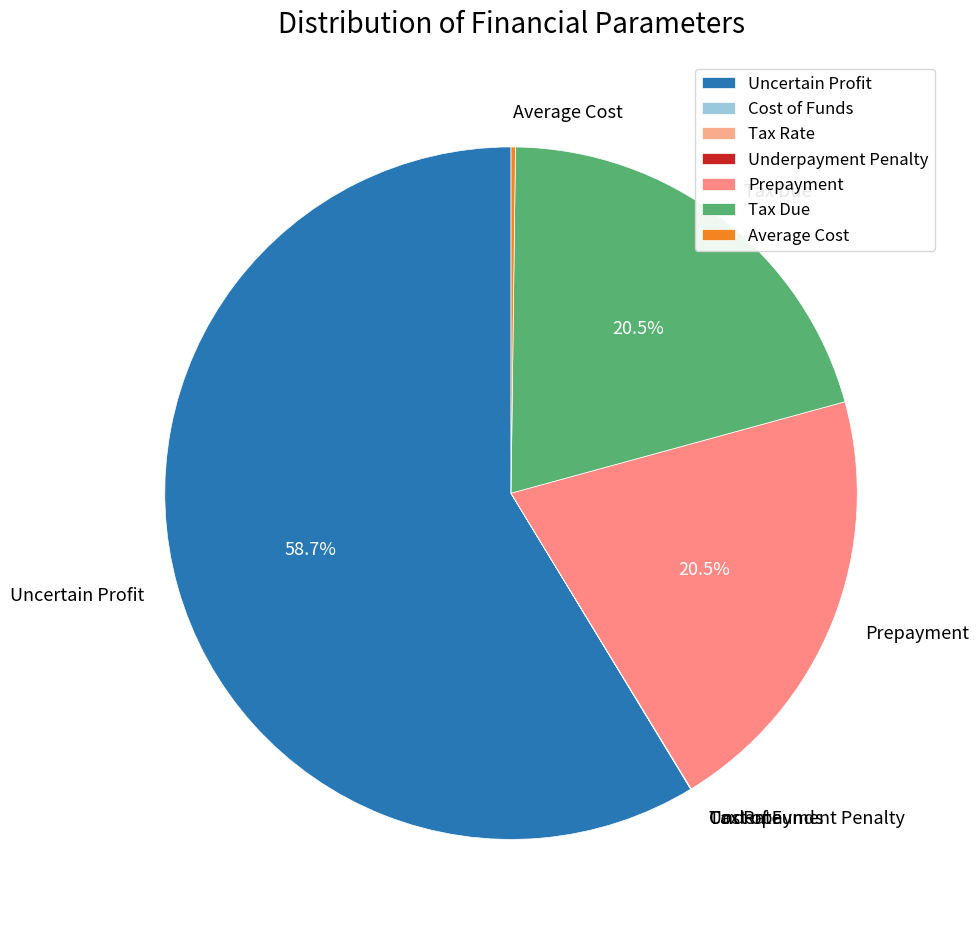

Do Tax Due and Prepayment together represent more than half of the pie?

No